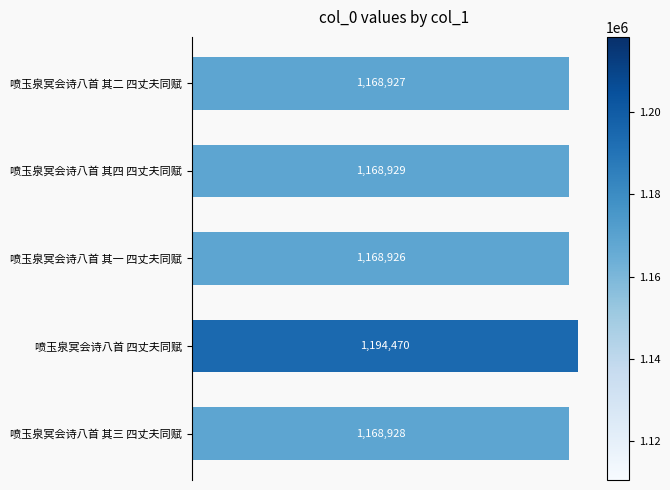

What is the smallest value displayed?

1168926